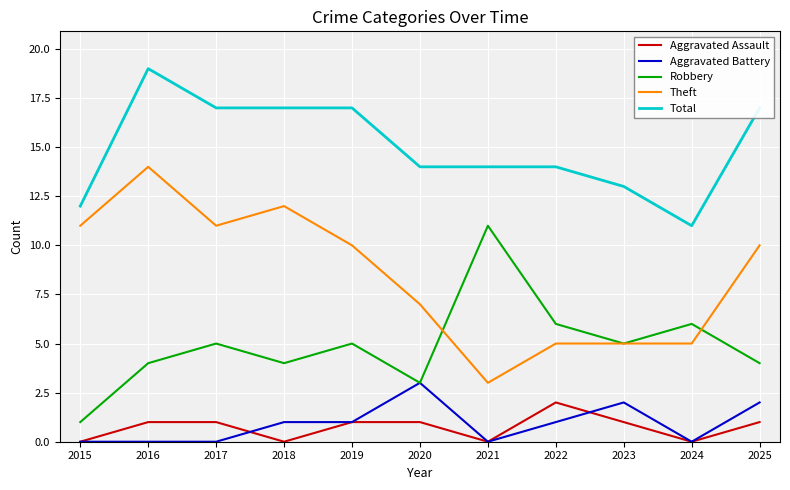

How many Total values are between 13 and 17?

8